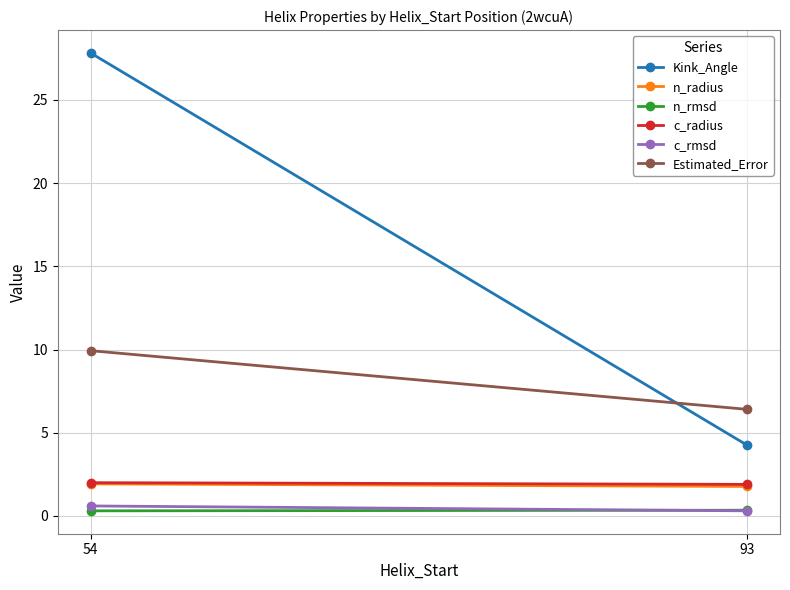

Reading left to right, list all the values displayed in this chart.

Kink_Angle: 54=27.8	93=4.2
n_radius: 54=1.9	93=1.8
n_rmsd: 54=0.3	93=0.3
c_radius: 54=2.0	93=1.9
c_rmsd: 54=0.6	93=0.3
Estimated_Error: 54=9.9	93=6.4